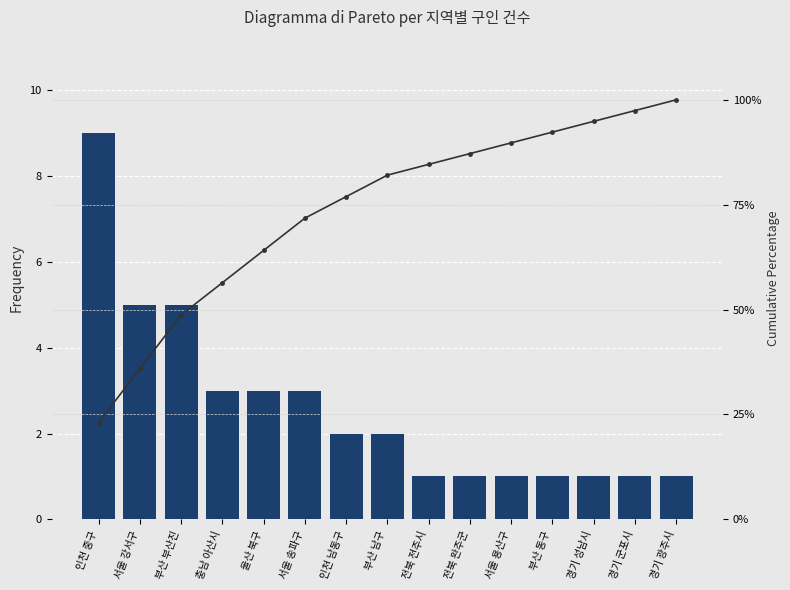

What is the difference between the Frequency values at 서울 송파구 and 인천 중구?

6.0